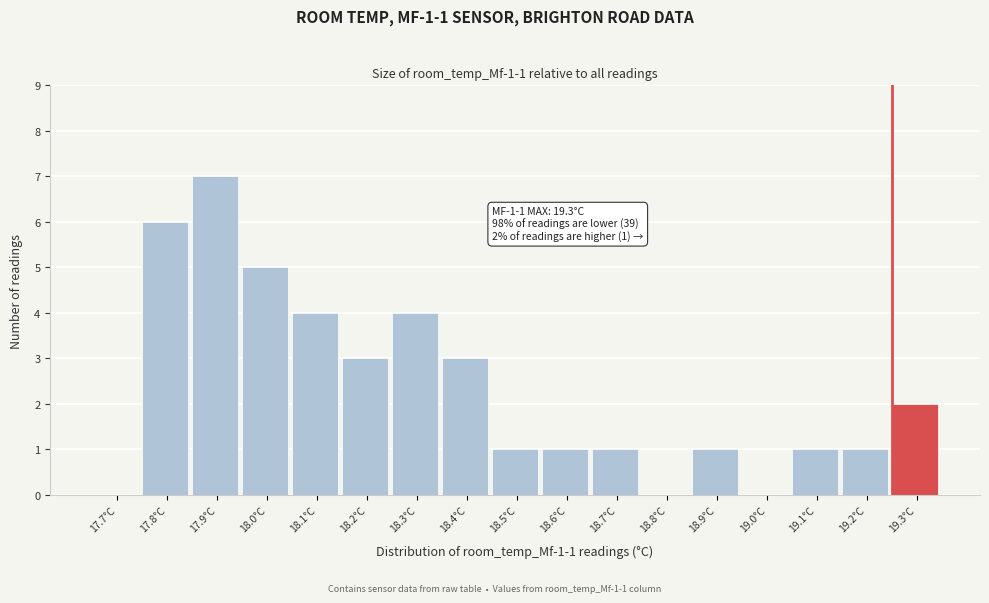

Reading left to right, what are all the values shown in this chart?

17.7°C=0	17.8°C=6	17.9°C=7	18.0°C=5	18.1°C=4	18.2°C=3	18.3°C=4	18.4°C=3	18.5°C=1	18.6°C=1	18.7°C=1	18.8°C=0	18.9°C=1	19.0°C=0	19.1°C=1	19.2°C=1	19.3°C=2